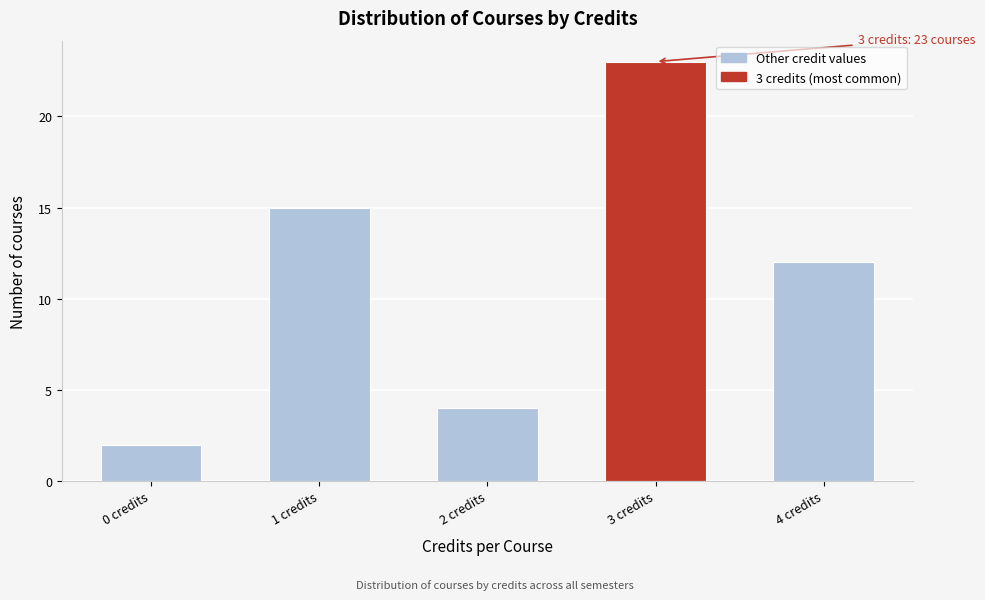

Reading right to left, what are all the values shown in this chart?

12	23	4	15	2